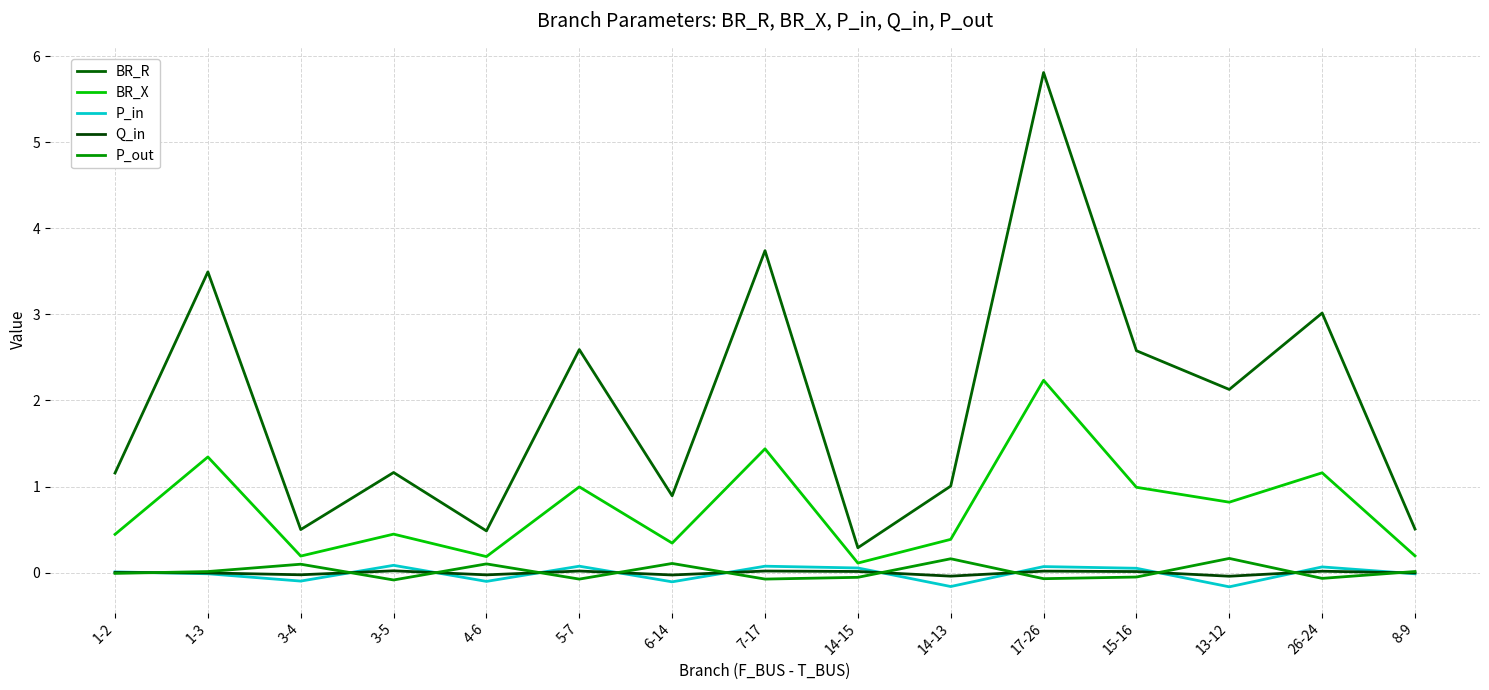

Reading left to right, list all the values displayed in this chart.

BR_R: 1.2	3.5	0.5	1.2	0.5	2.6	0.9	3.7	0.3	1.0	5.8	2.6	2.1	3.0	0.5
BR_X: 0.4	1.3	0.2	0.4	0.2	1.0	0.3	1.4	0.1	0.4	2.2	1.0	0.8	1.2	0.2
P_in: 0.0	-0.0	-0.1	0.1	-0.1	0.1	-0.1	0.1	0.1	-0.2	0.1	0.1	-0.2	0.1	-0.0
Q_in: 0.0	-0.0	-0.0	0.0	-0.0	0.0	-0.0	0.0	0.0	-0.0	0.0	0.0	-0.0	0.0	-0.0
P_out: -0.0	0.0	0.1	-0.1	0.1	-0.1	0.1	-0.1	-0.1	0.2	-0.1	-0.1	0.2	-0.1	0.0